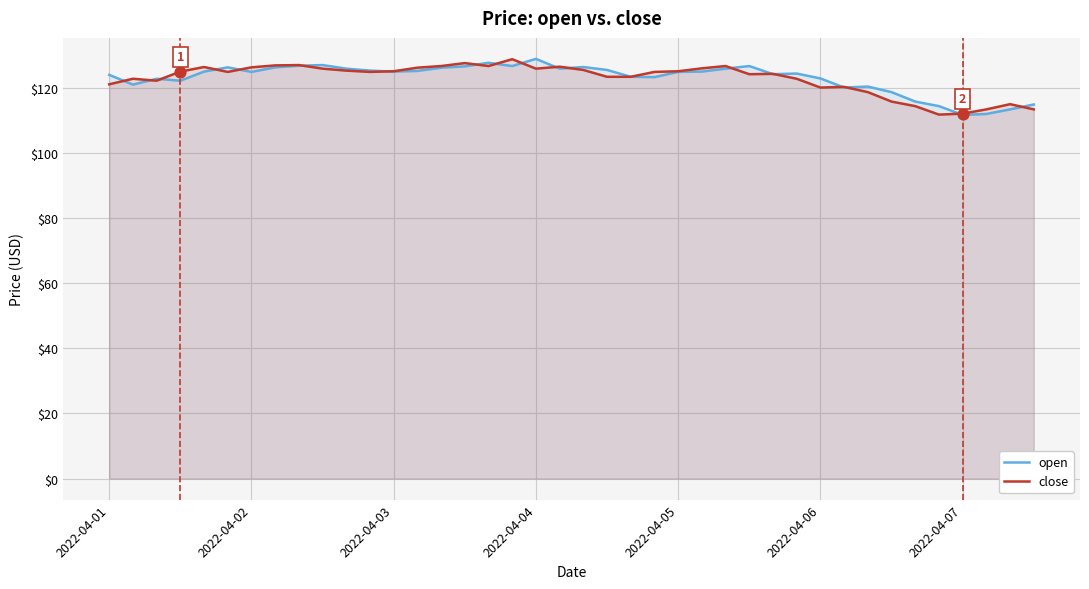

What is the maximum value shown in the chart?

128.8